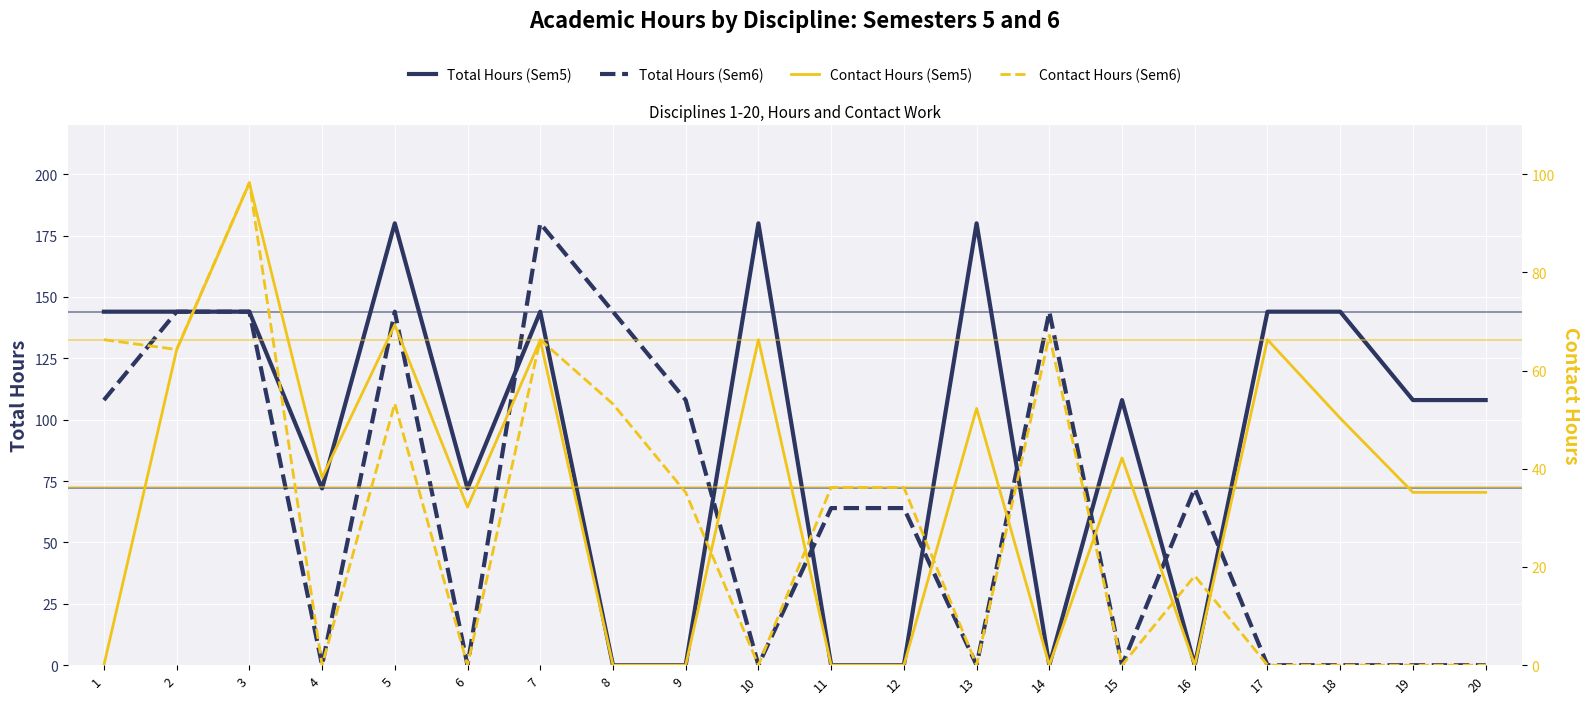

List the series in order of their peak value, highest first.

Total Hours (Sem5), Total Hours (Sem6), Contact Hours (Sem6), Contact Hours (Sem5)